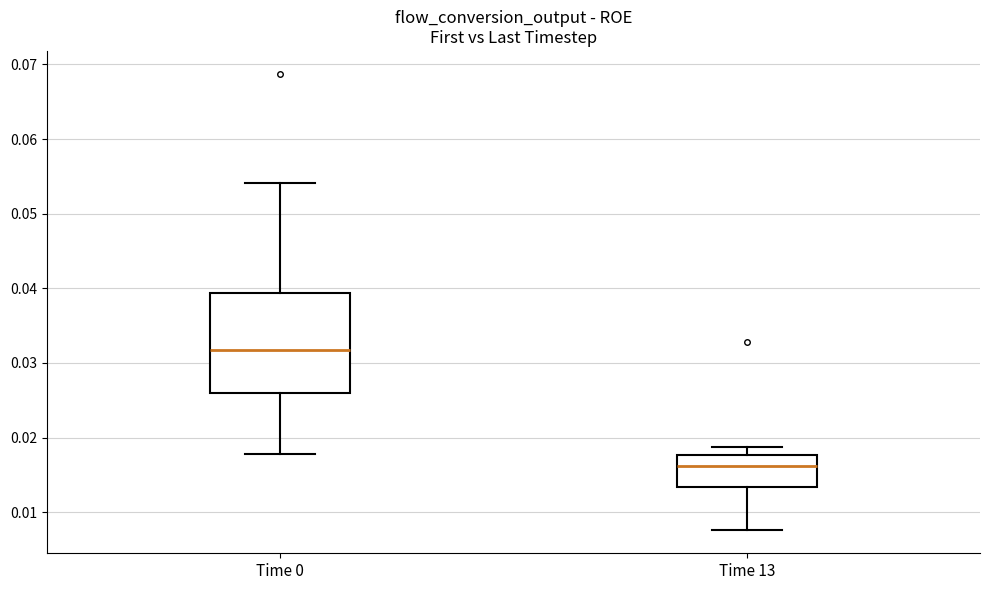

Which box is the tallest, from its lower edge to its upper edge?

Time 0